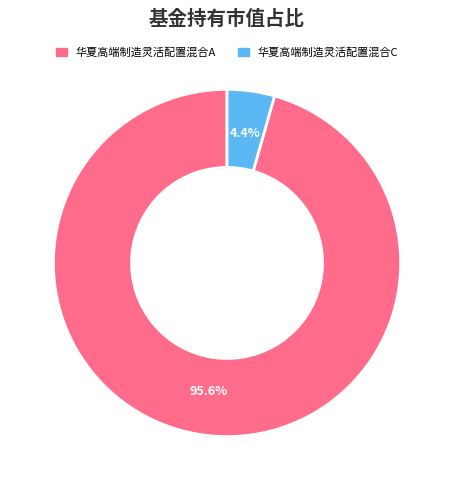

What is the largest slice in the pie chart?

华夏高端制造灵活配置混合A